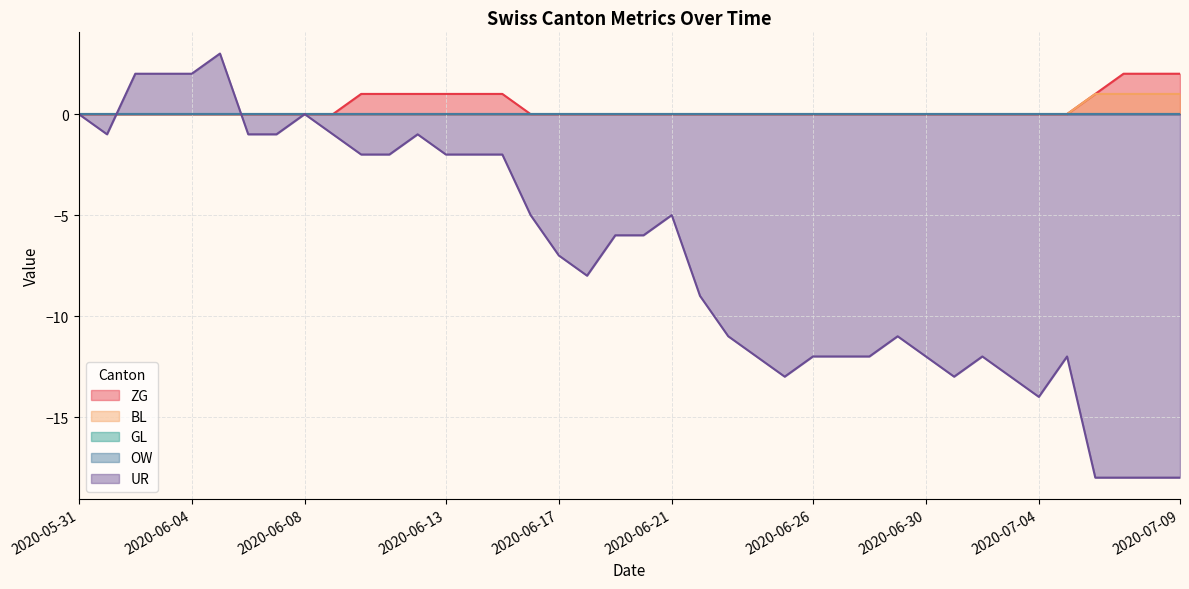

How many data points in BL are above 0?

4